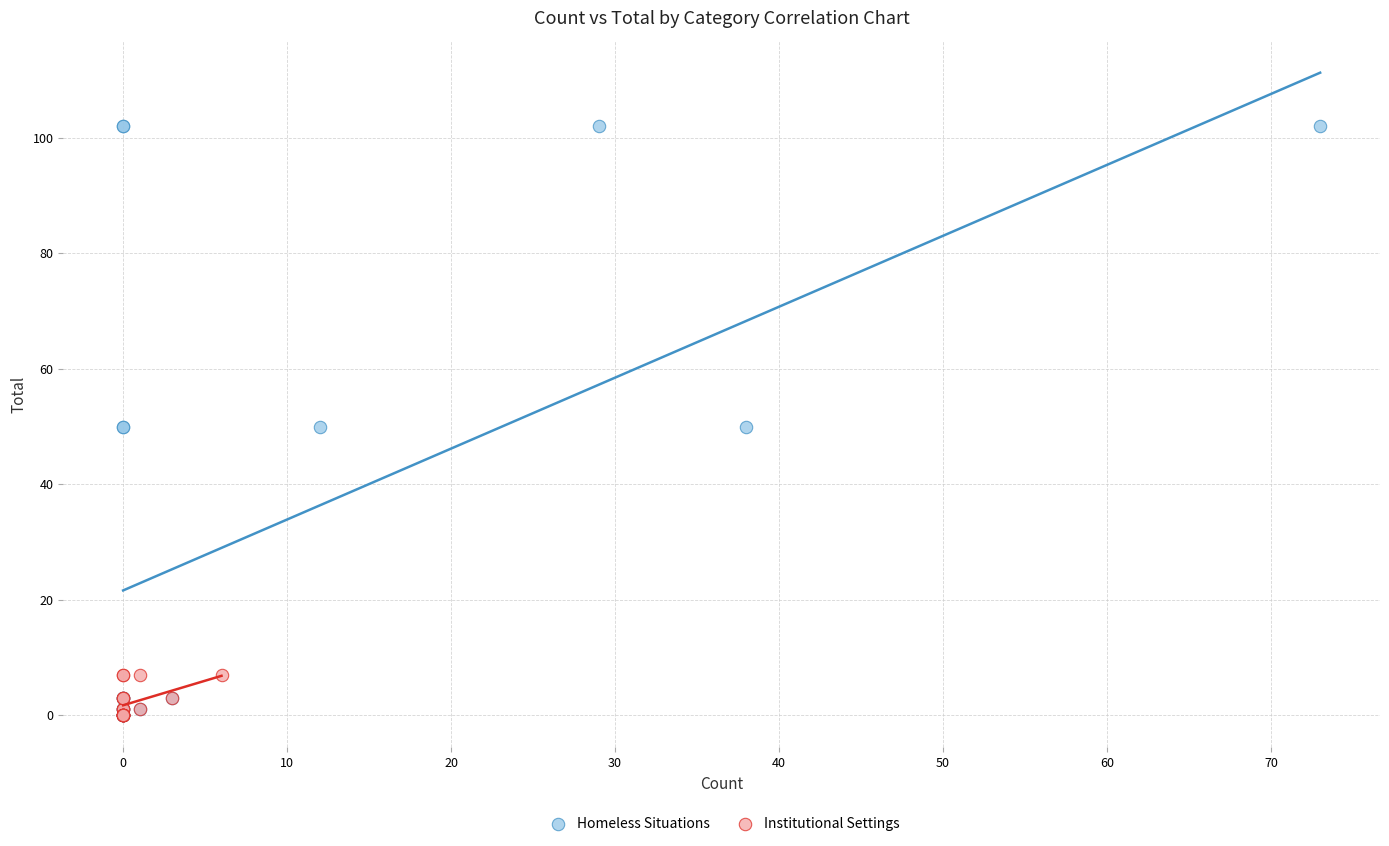

Which series has the widest spread of Y values?

Homeless Situations